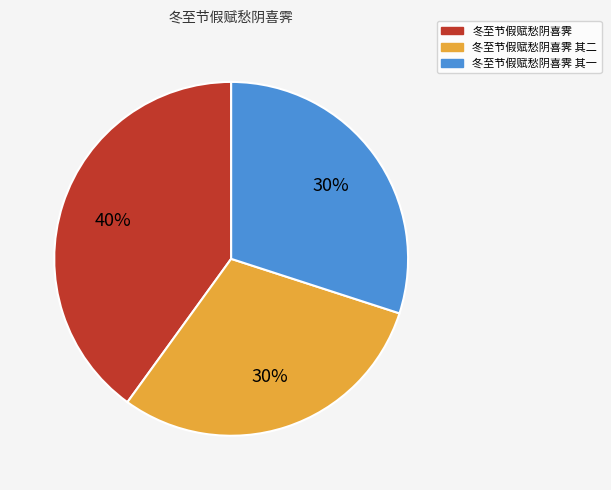

How many slices are in this pie chart?

3